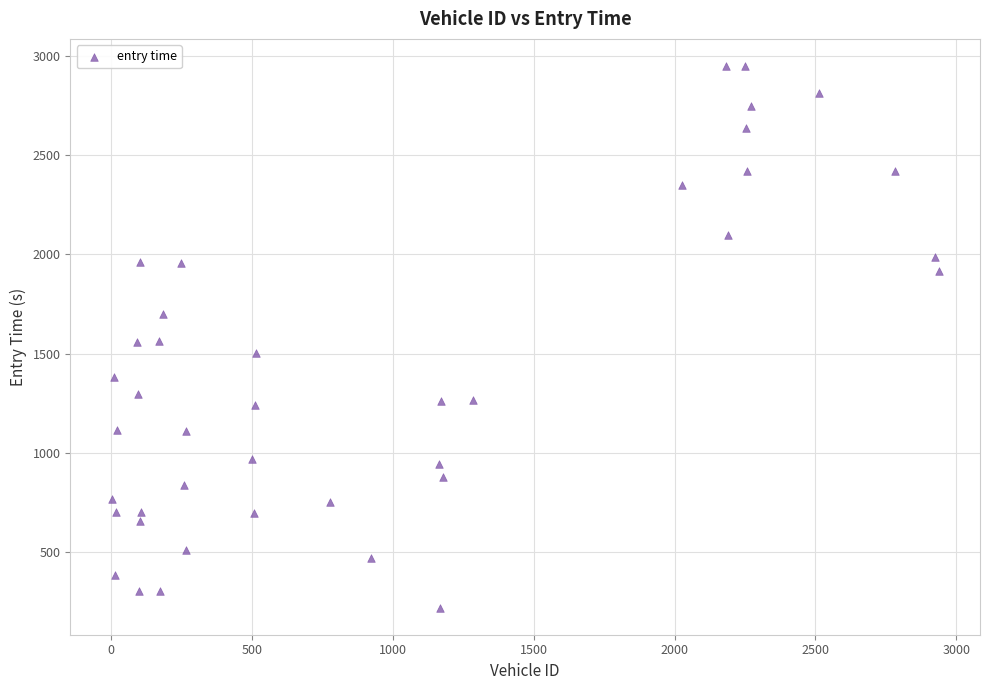

What is the range of X values (max minus min)?

2933.0